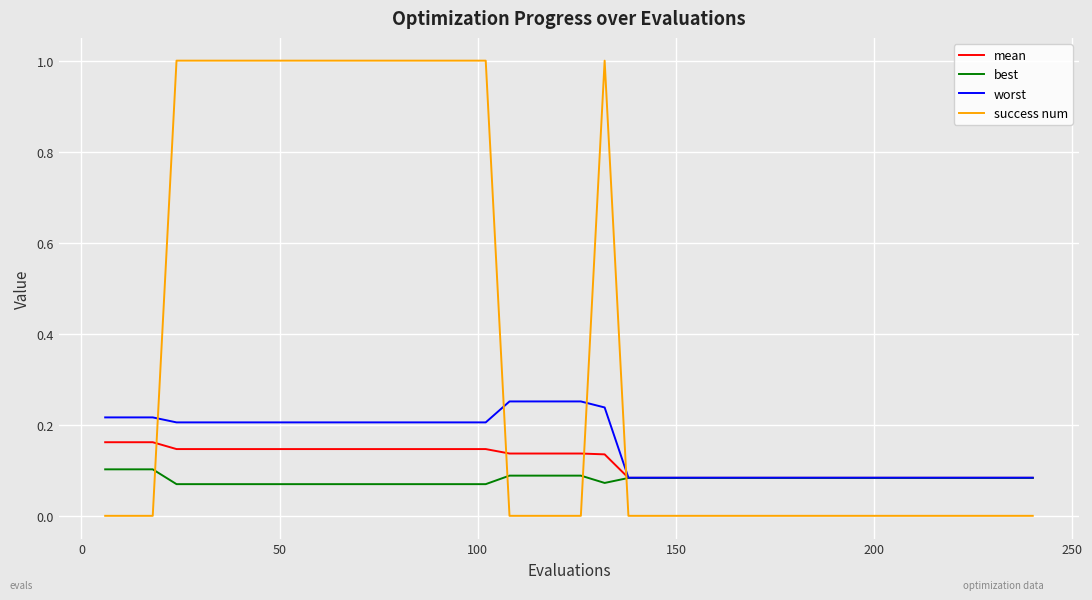

What is the maximum value shown in the chart?

1.0